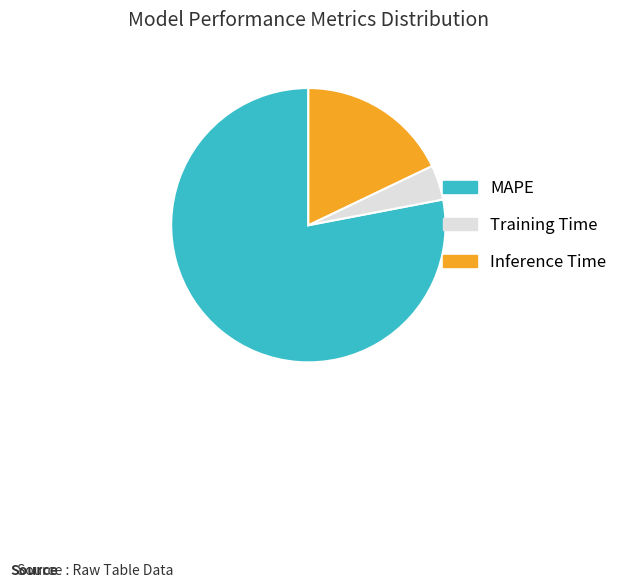

True or false: Inference Time accounts for 6% of the total.

False